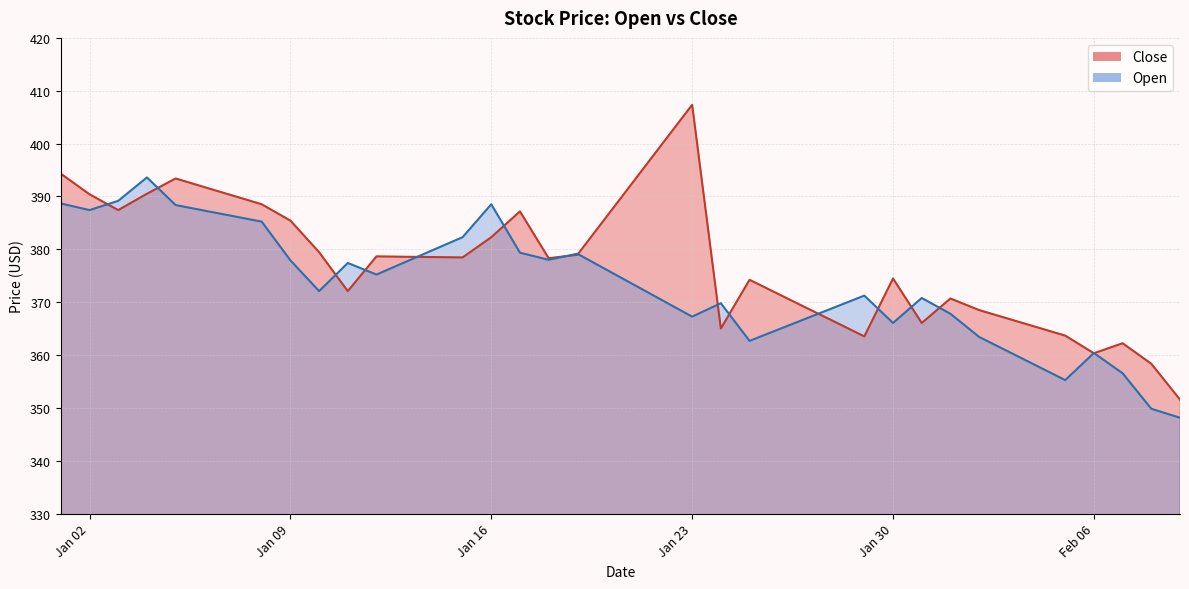

What are all the series names shown in the legend?

Close, Open